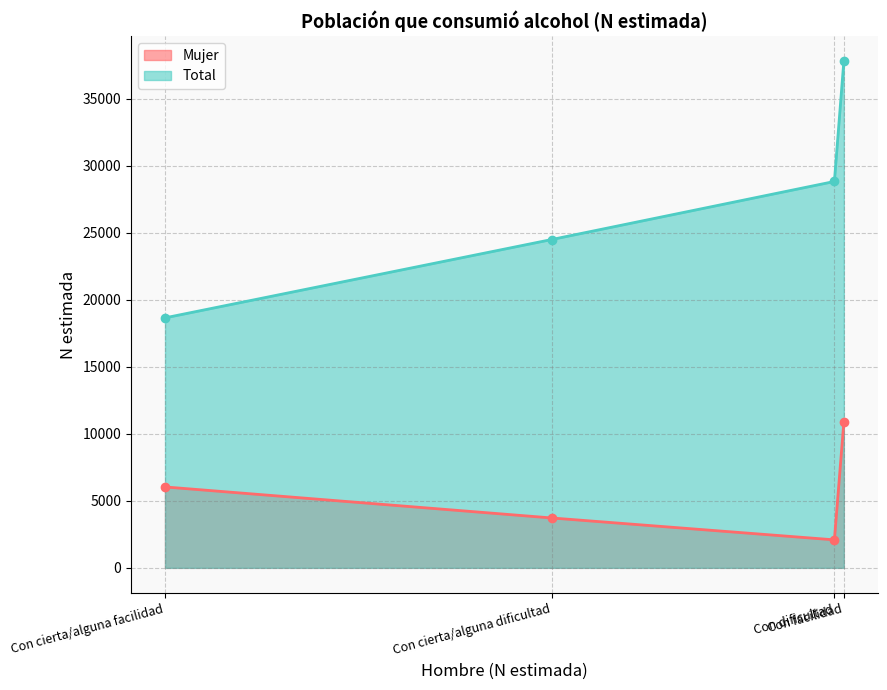

Which series has the largest total across all categories?

Total